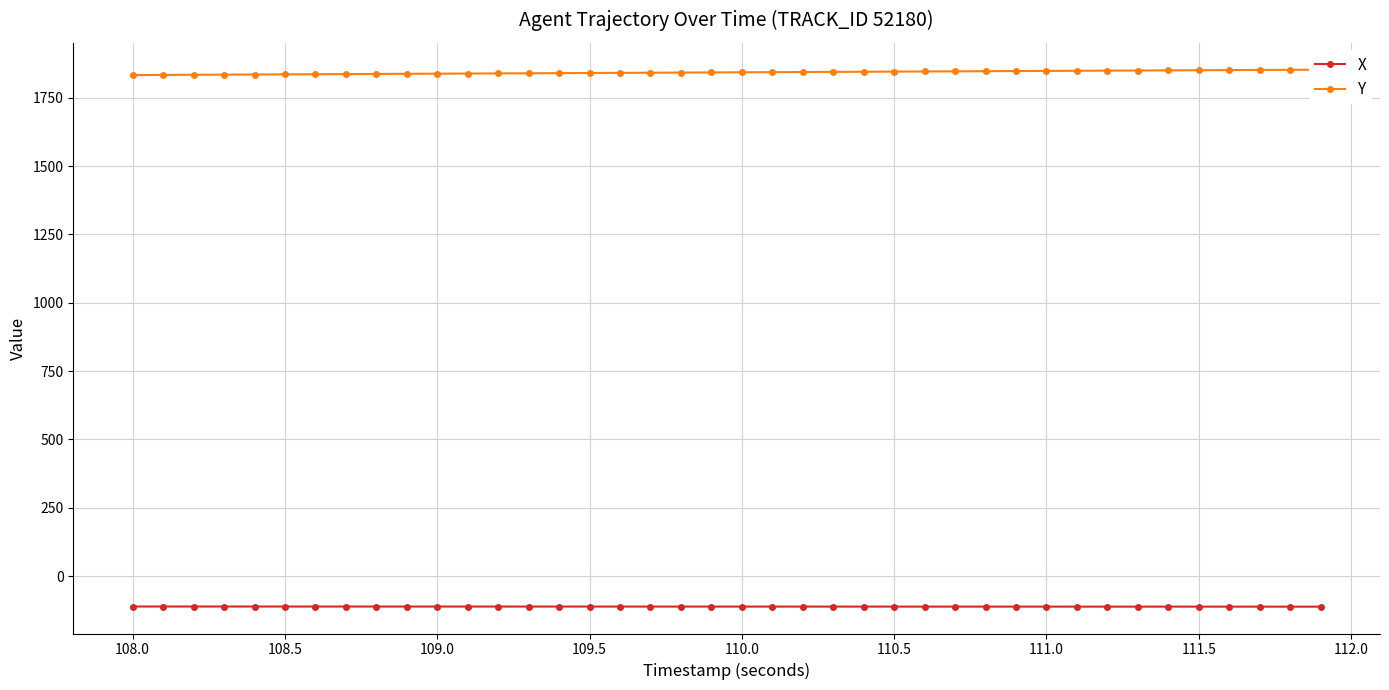

How many lines are shown in the chart?

2